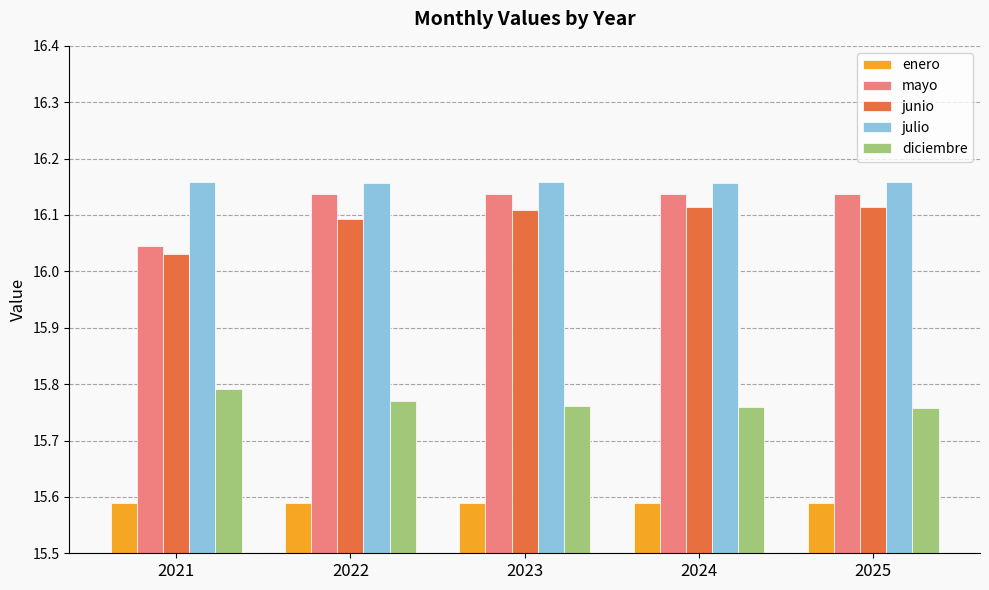

What is the total value across all series at 2023?

79.8